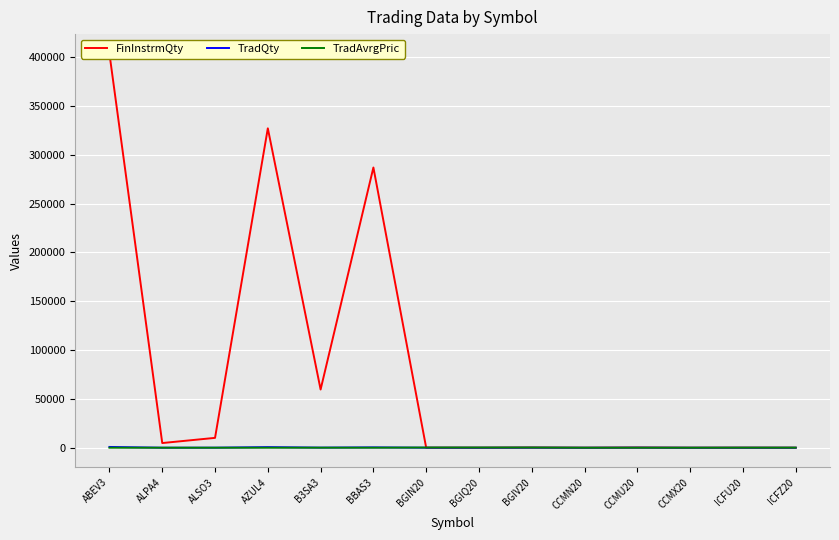

What is the minimum value shown in the chart?

1.0